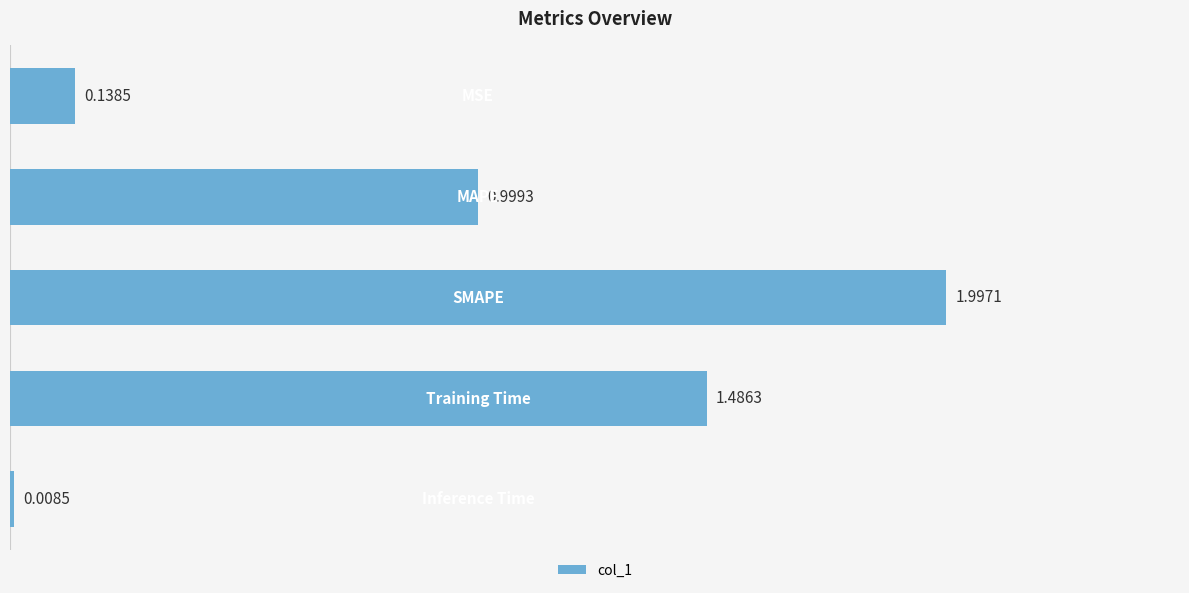

What is the sum of all values?

4.6